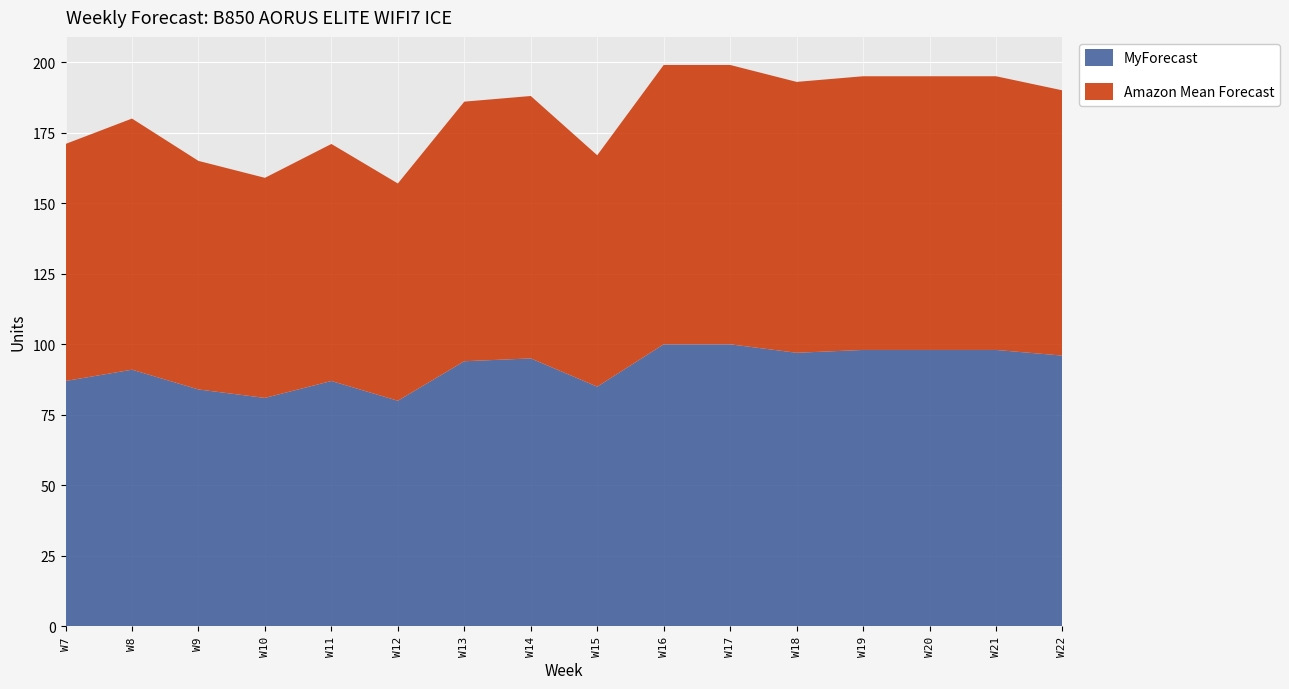

Reading left to right, what are all the values shown in this chart?

MyForecast: 87	91	84	81	87	80	94	95	85	100	100	97	98	98	98	96
Amazon Mean Forecast: 84	89	81	78	84	77	92	93	82	99	99	96	97	97	97	94